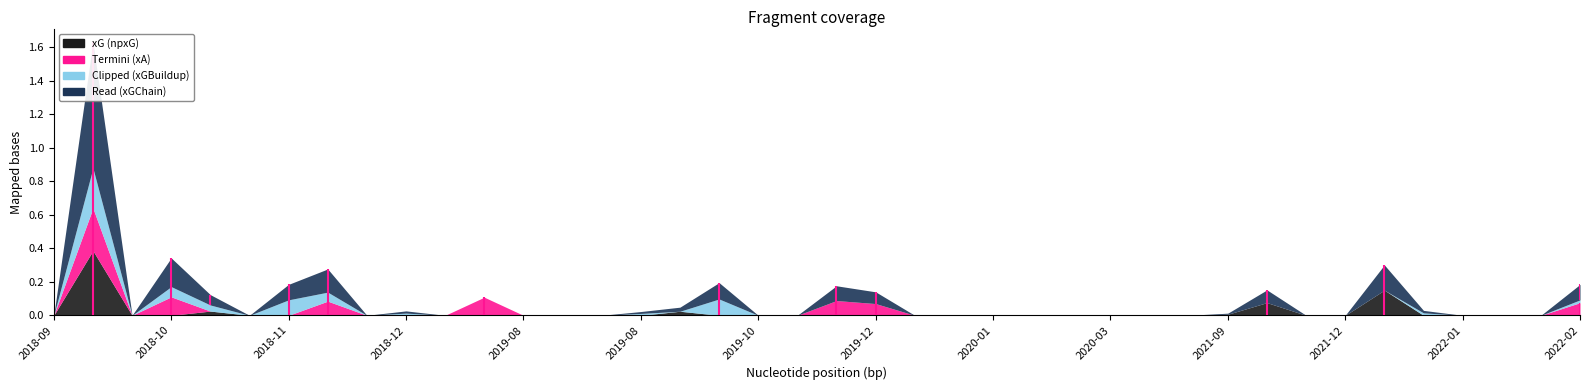

The value of xGChain at 6 is 0.0. True or false?

True